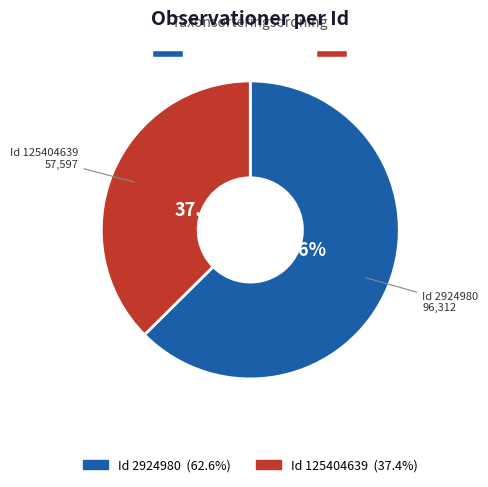

Is there any slice that represents more than half of the pie?

Yes